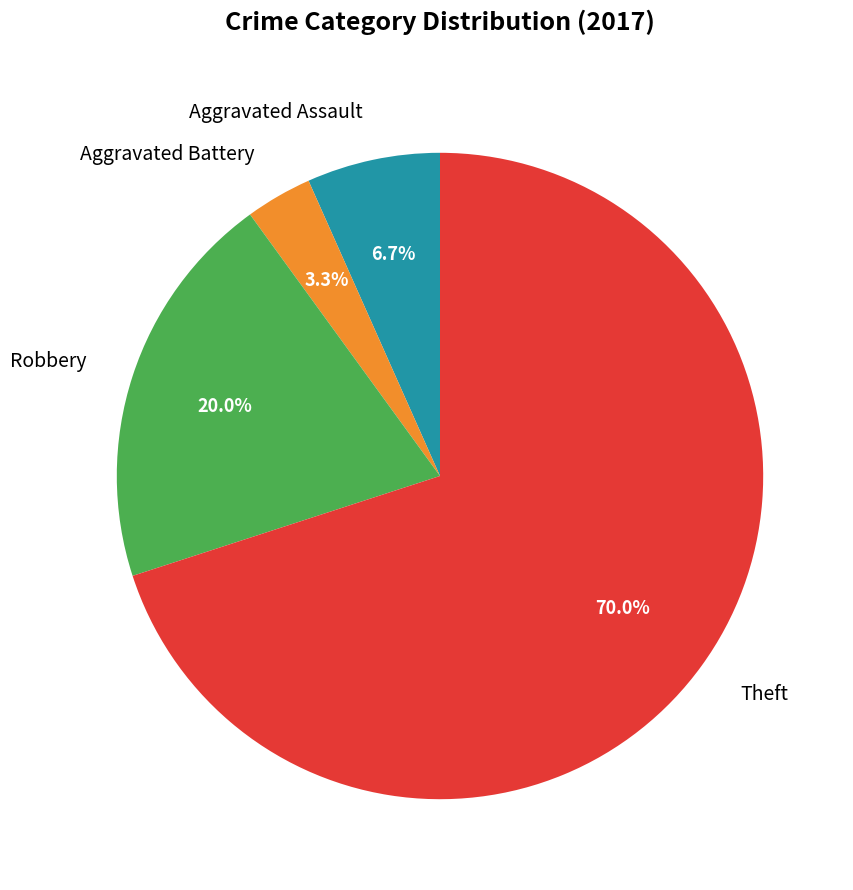

What portion of the pie excludes Aggravated Assault?

93.3%